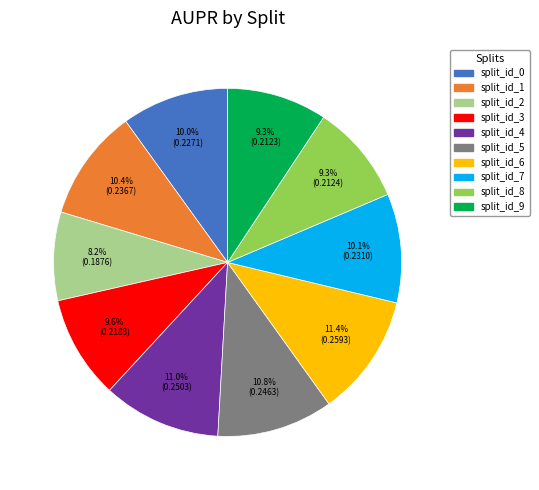

Which has a higher value, split_id_4 or split_id_7?

split_id_4